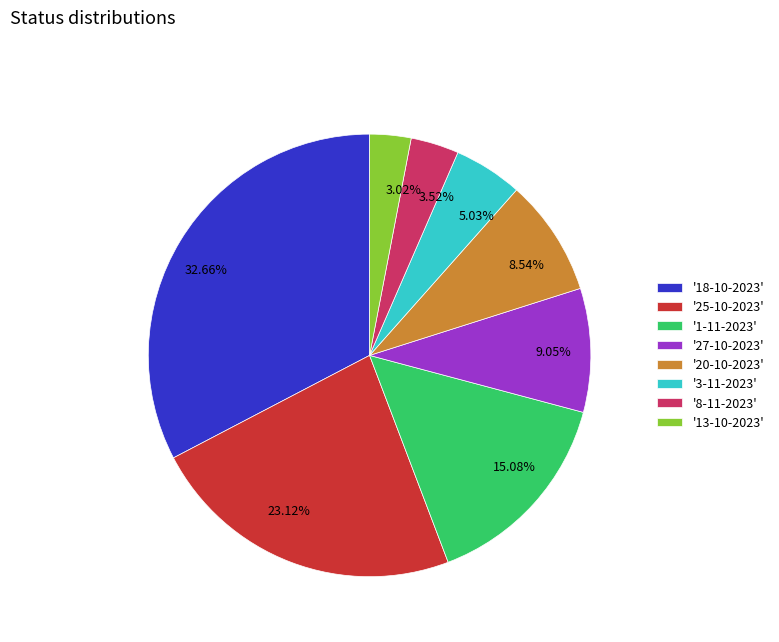

Does 23.12% account for over 50% of the chart?

No